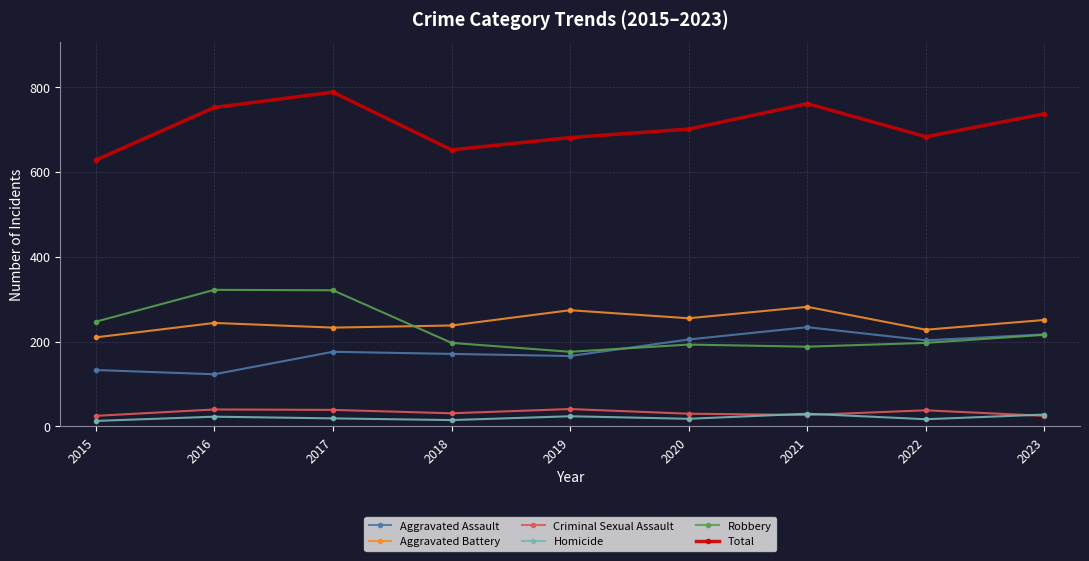

What is the spread (max minus min) of values at 2017?

769